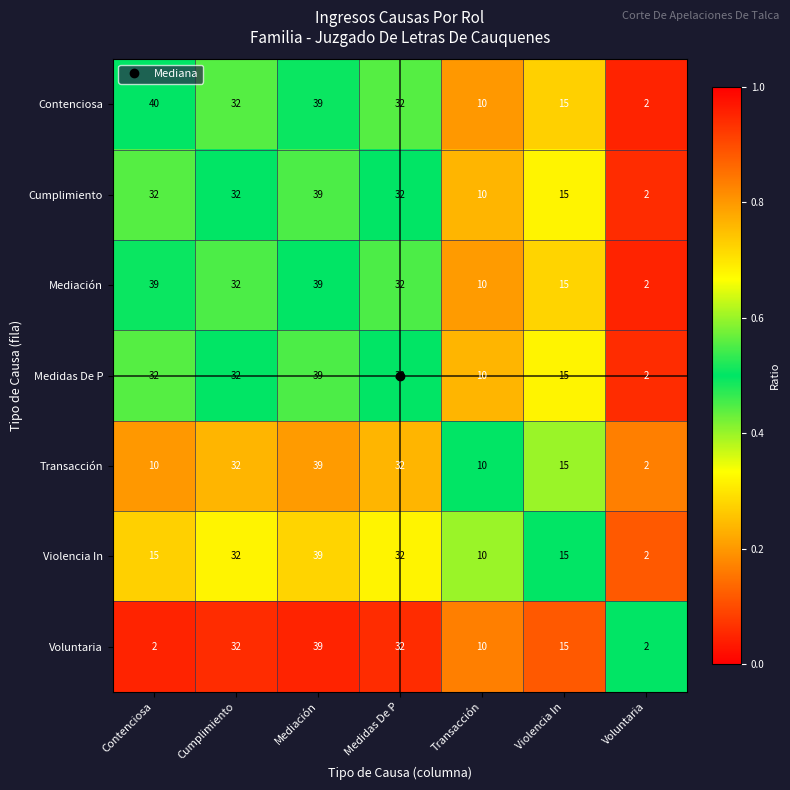

How many Cumplimiento values are between 10 and 32?

5